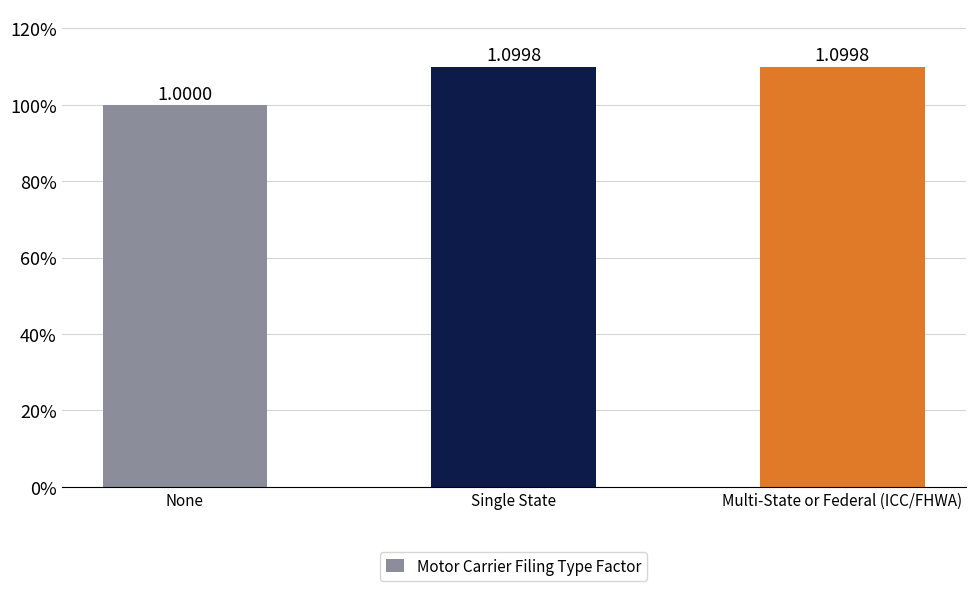

The chart shows a value of 0.4 at Single State. True or false?

False